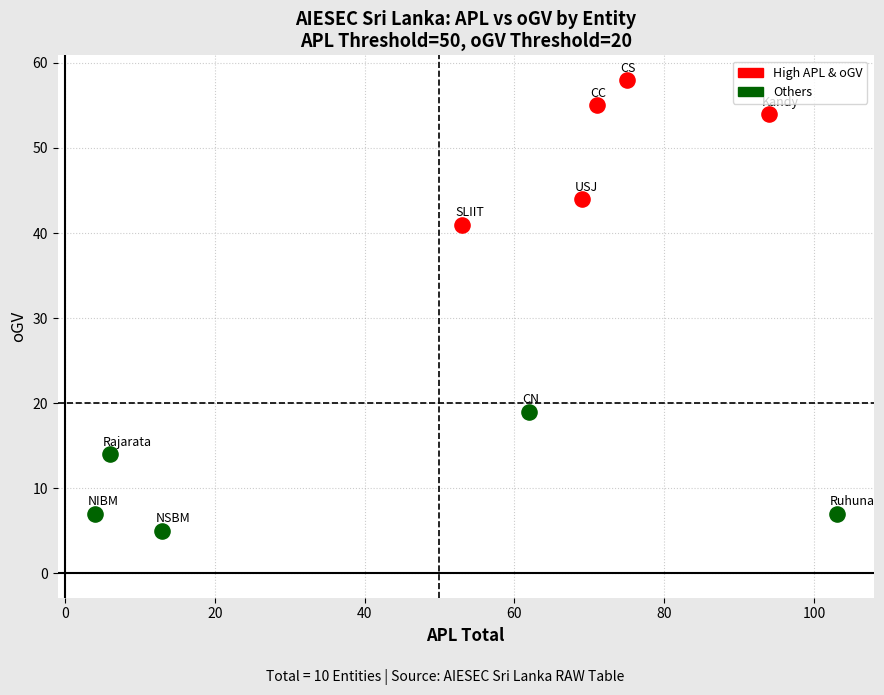

Which series has the largest Y range (max minus min)?

High APL & oGV